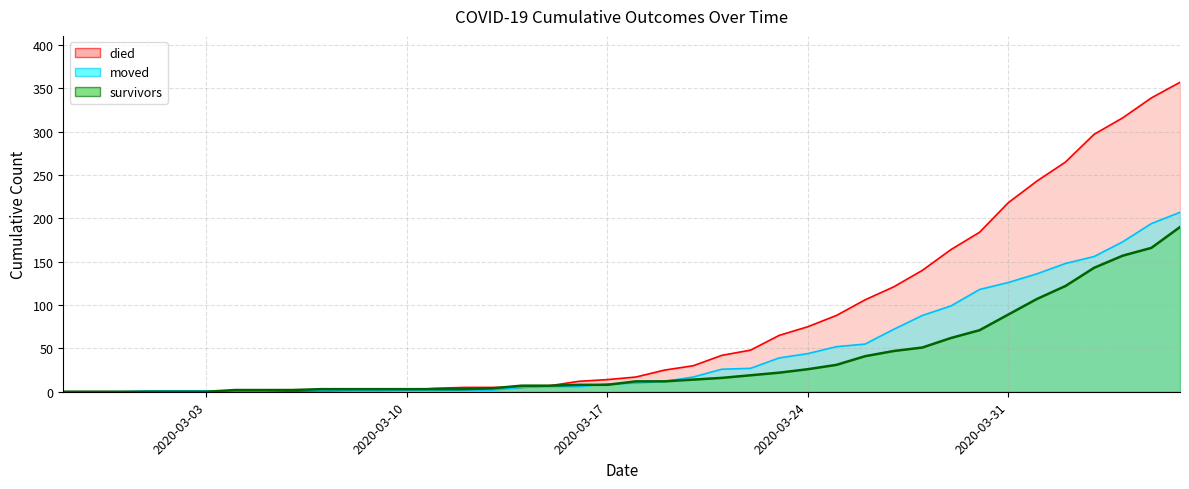

Reading left to right, what are all the values shown in this chart?

survivors: 2020-02-27=0	2020-02-28=0	2020-02-29=0	2020-03-01=0	2020-03-02=0	2020-03-03=0	2020-03-04=2	2020-03-05=2	2020-03-06=2	2020-03-07=3	2020-03-08=3	2020-03-09=3	2020-03-10=3	2020-03-11=3	2020-03-12=3	2020-03-13=4	2020-03-14=7	2020-03-15=7	2020-03-16=8	2020-03-17=8	2020-03-18=12	2020-03-19=12	2020-03-20=14	2020-03-21=16	2020-03-22=19	2020-03-23=22	2020-03-24=26	2020-03-25=31	2020-03-26=41	2020-03-27=47	2020-03-28=51	2020-03-29=62	2020-03-30=71	2020-03-31=89	2020-04-01=107	2020-04-02=122	2020-04-03=143	2020-04-04=157	2020-04-05=166	2020-04-06=190
died: 2020-02-27=0	2020-02-28=0	2020-02-29=0	2020-03-01=0	2020-03-02=0	2020-03-03=0	2020-03-04=0	2020-03-05=0	2020-03-06=0	2020-03-07=0	2020-03-08=2	2020-03-09=2	2020-03-10=2	2020-03-11=4	2020-03-12=5	2020-03-13=5	2020-03-14=5	2020-03-15=7	2020-03-16=12	2020-03-17=14	2020-03-18=17	2020-03-19=25	2020-03-20=30	2020-03-21=42	2020-03-22=48	2020-03-23=65	2020-03-24=75	2020-03-25=88	2020-03-26=106	2020-03-27=121	2020-03-28=140	2020-03-29=164	2020-03-30=184	2020-03-31=218	2020-04-01=243	2020-04-02=265	2020-04-03=297	2020-04-04=316	2020-04-05=339	2020-04-06=357
moved: 2020-02-27=0	2020-02-28=0	2020-02-29=0	2020-03-01=1	2020-03-02=1	2020-03-03=1	2020-03-04=1	2020-03-05=1	2020-03-06=2	2020-03-07=1	2020-03-08=1	2020-03-09=1	2020-03-10=2	2020-03-11=2	2020-03-12=2	2020-03-13=2	2020-03-14=5	2020-03-15=6	2020-03-16=6	2020-03-17=9	2020-03-18=10	2020-03-19=12	2020-03-20=17	2020-03-21=26	2020-03-22=27	2020-03-23=39	2020-03-24=44	2020-03-25=52	2020-03-26=55	2020-03-27=72	2020-03-28=88	2020-03-29=99	2020-03-30=118	2020-03-31=126	2020-04-01=136	2020-04-02=148	2020-04-03=156	2020-04-04=173	2020-04-05=194	2020-04-06=207